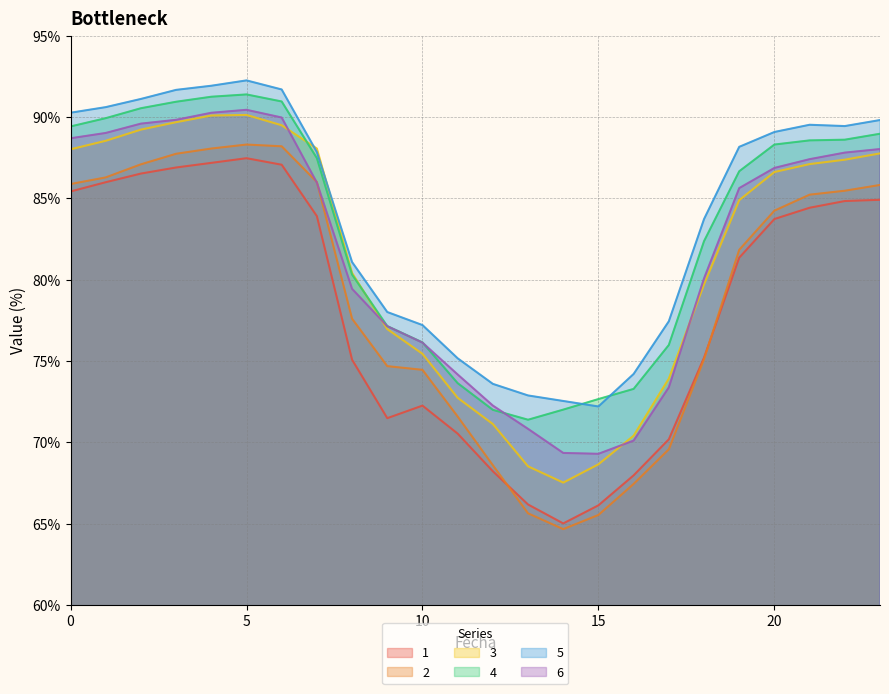

Between 17 and 2, which is larger?

2